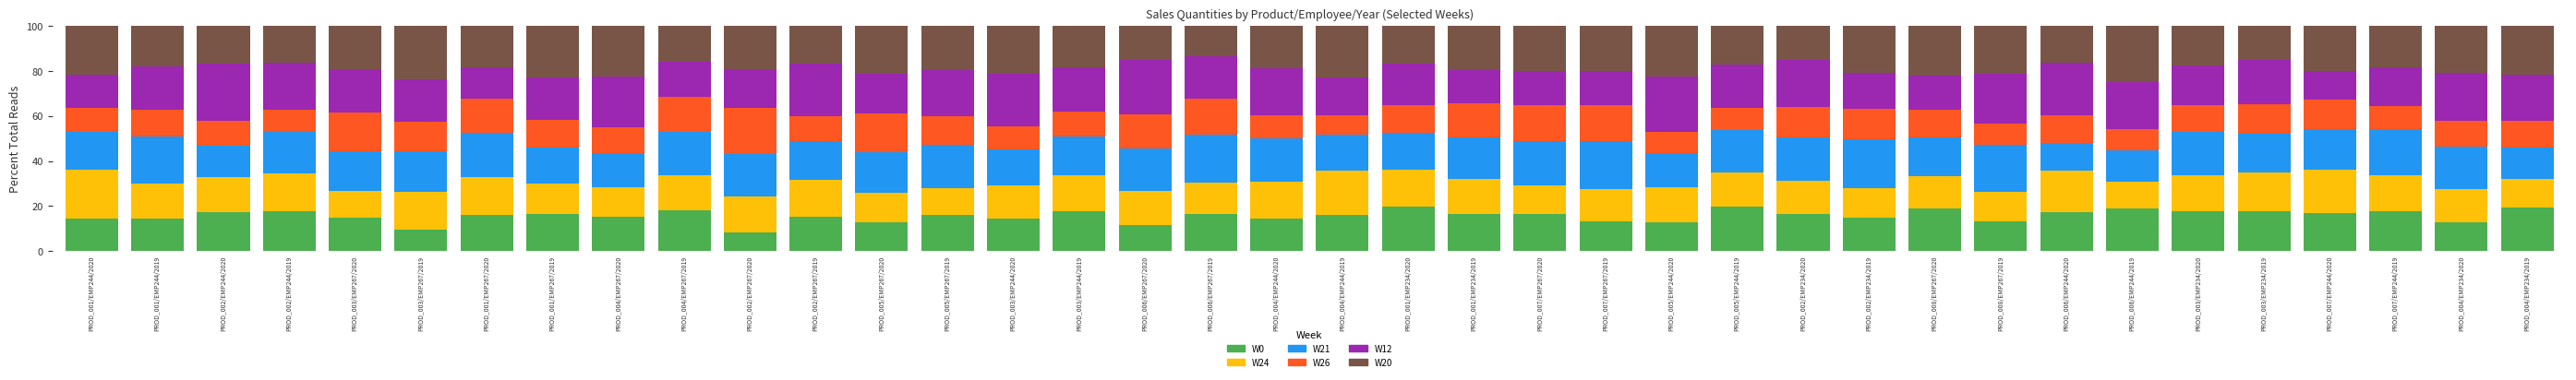

What is the lowest value of the W0 series?

8.5